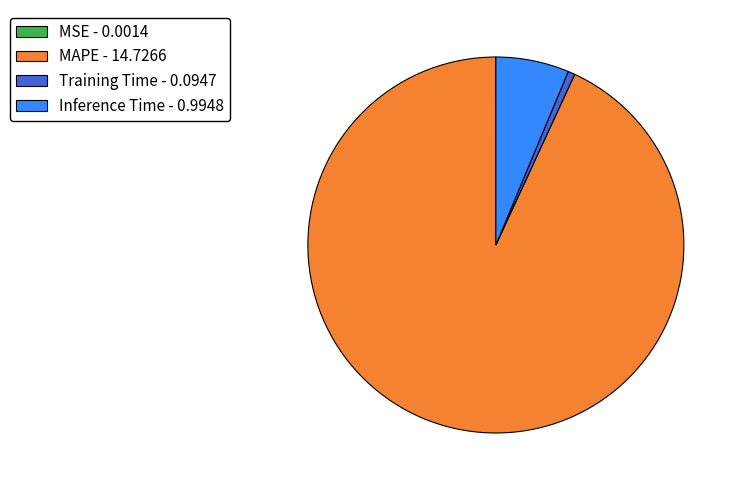

Is Training Time - 0.0947 the majority of the pie?

No